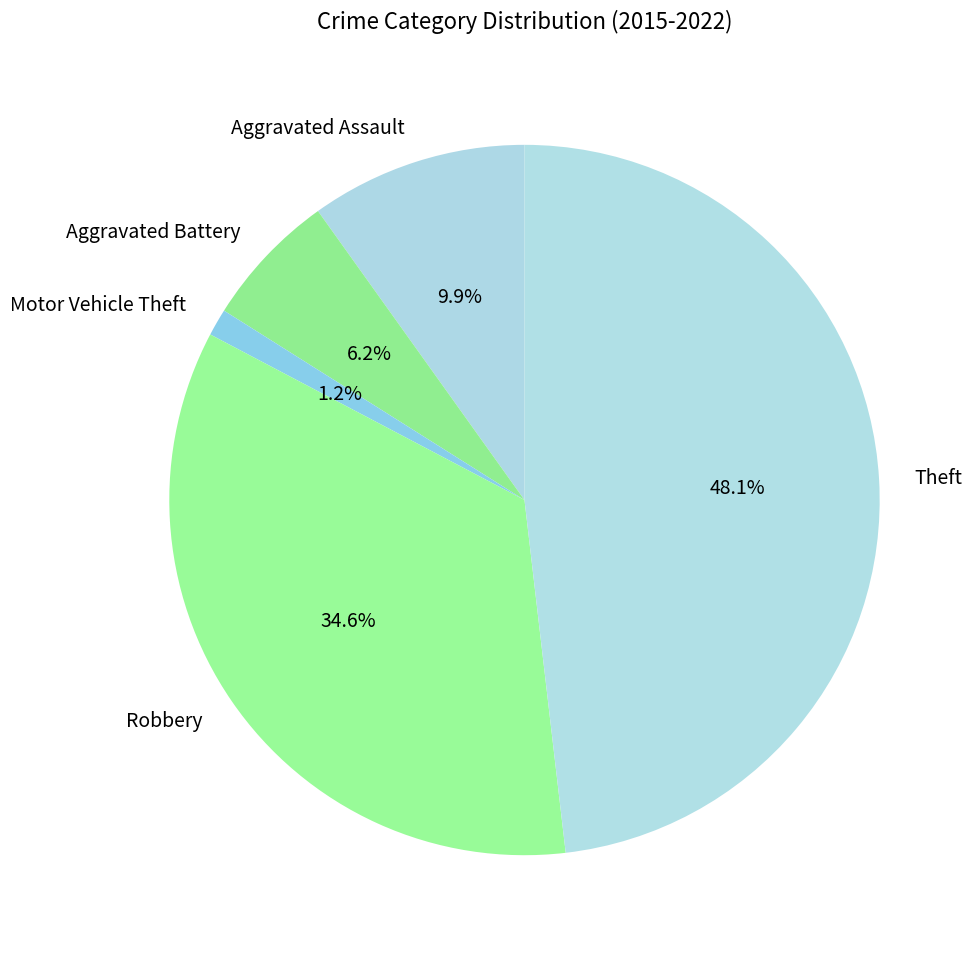

Which slice is the largest?

Theft